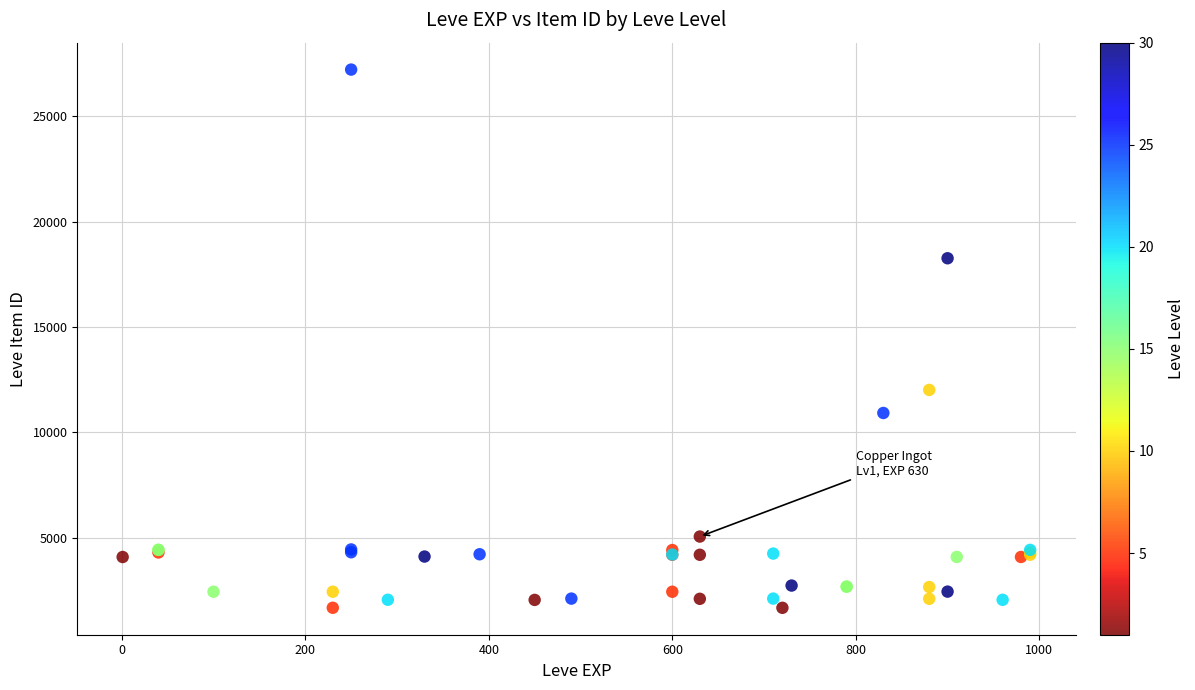

What Y value in the scatter plot is closest to 14448?

12018